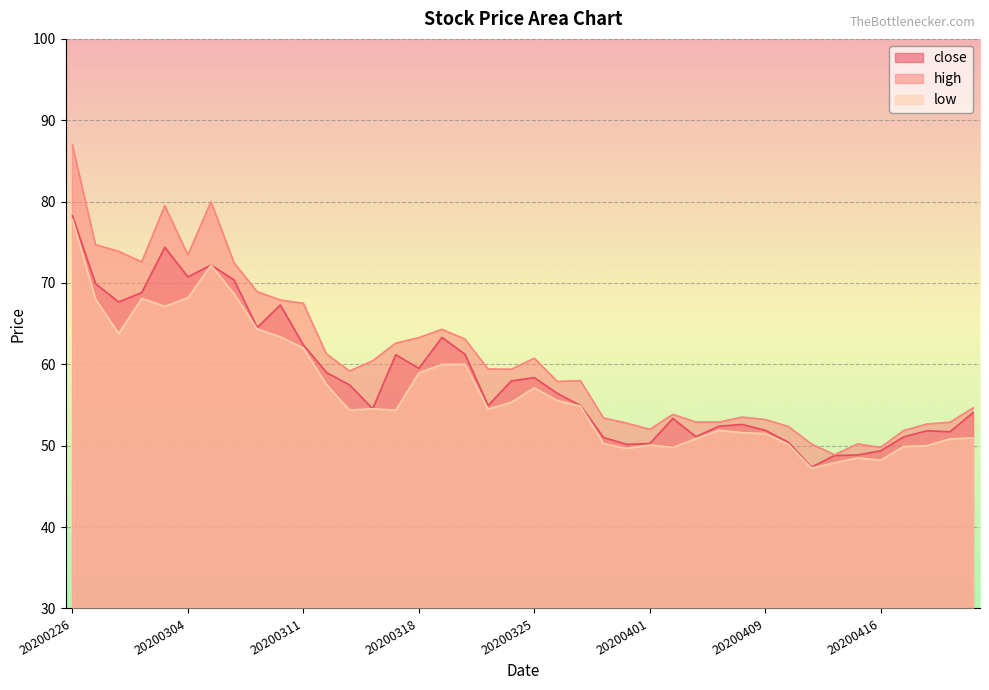

Which has a higher value, 20200319 or 20200409?

20200319